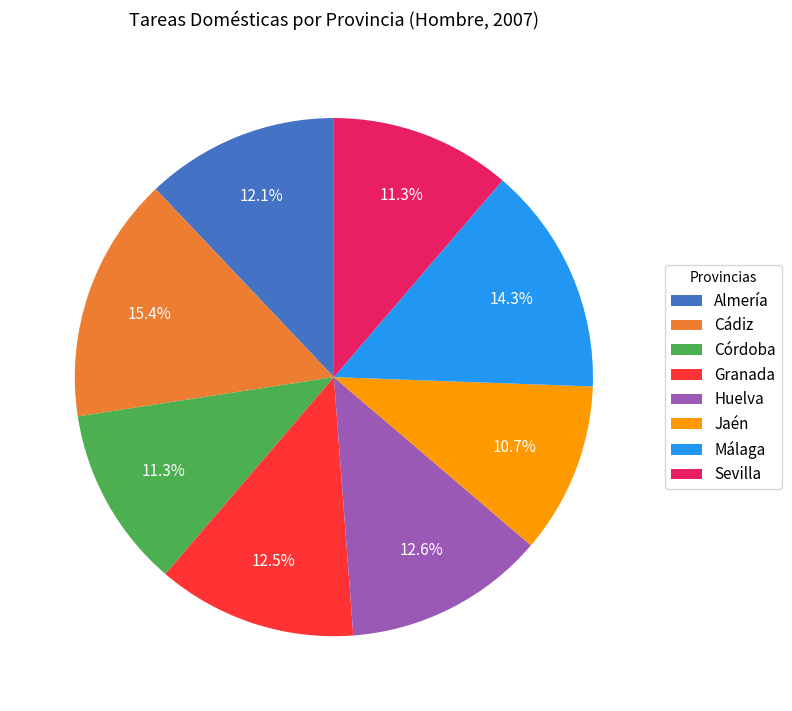

Do Almería and Huelva together represent more than half of the pie?

No